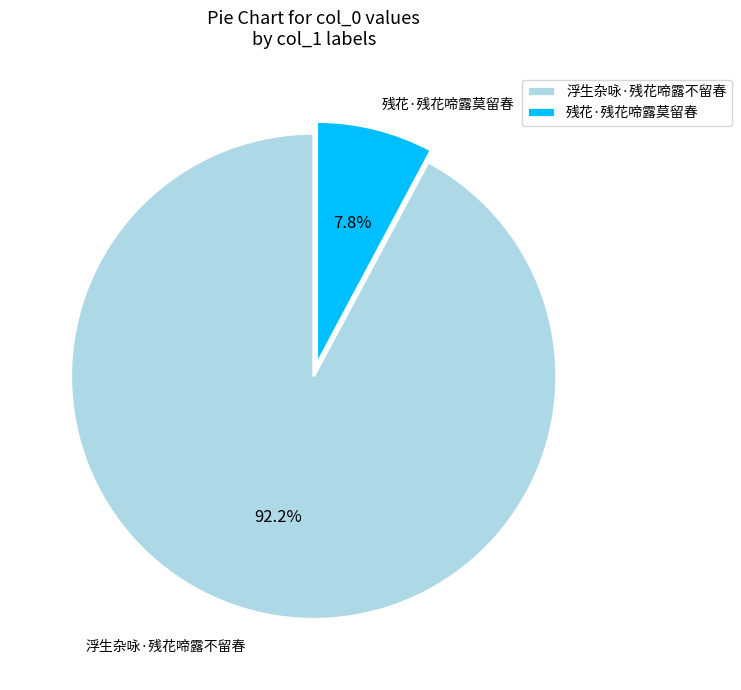

What is the ratio of the value at 残花·残花啼露莫留春 to the value at 浮生杂咏·残花啼露不留春?

0.1